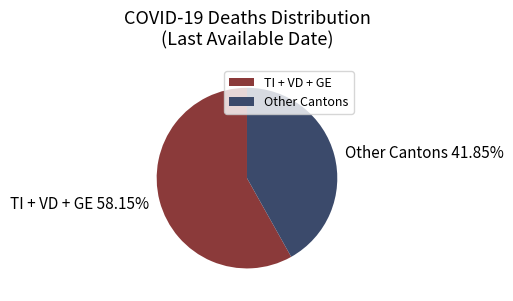

Is there a majority slice in this chart?

Yes